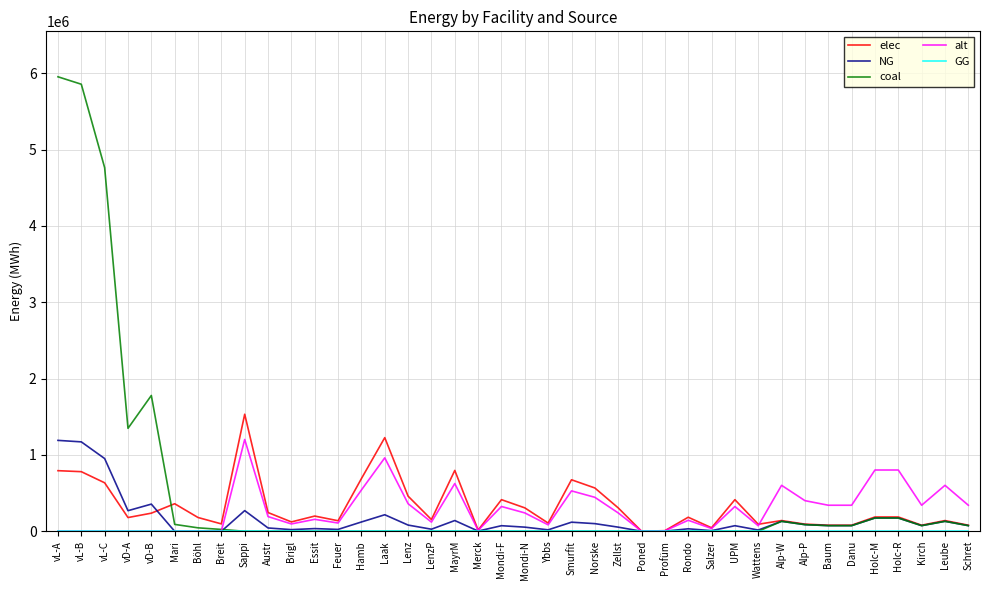

True or false: coal has a value of 0.0 at Ybbs.

True